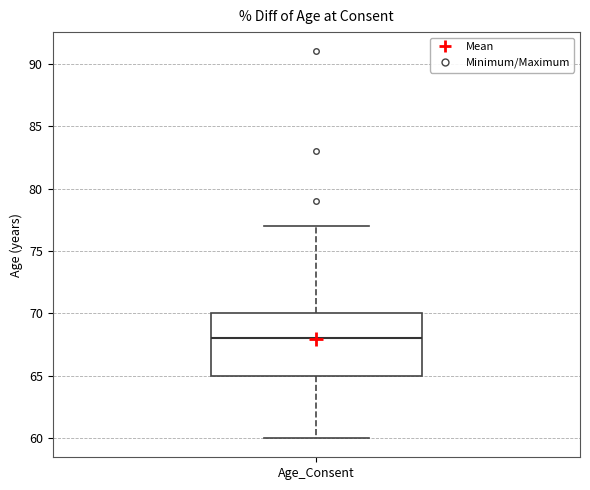

Read this box plot against the y-axis: the position of the median line, the range covered by the box, and the ends of both whiskers. The values are not printed on the chart, so give them approximately, as read against the axis.

median 68, box 65 to 70, whiskers 60 to 77